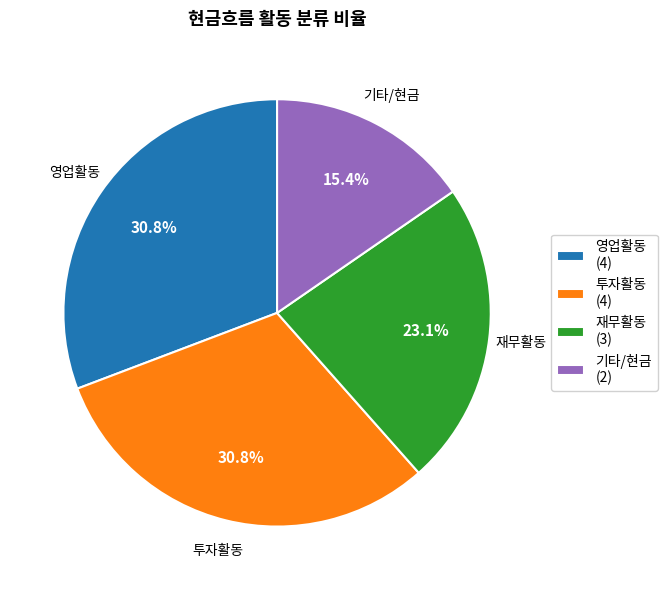

Does any single category account for the majority?

No